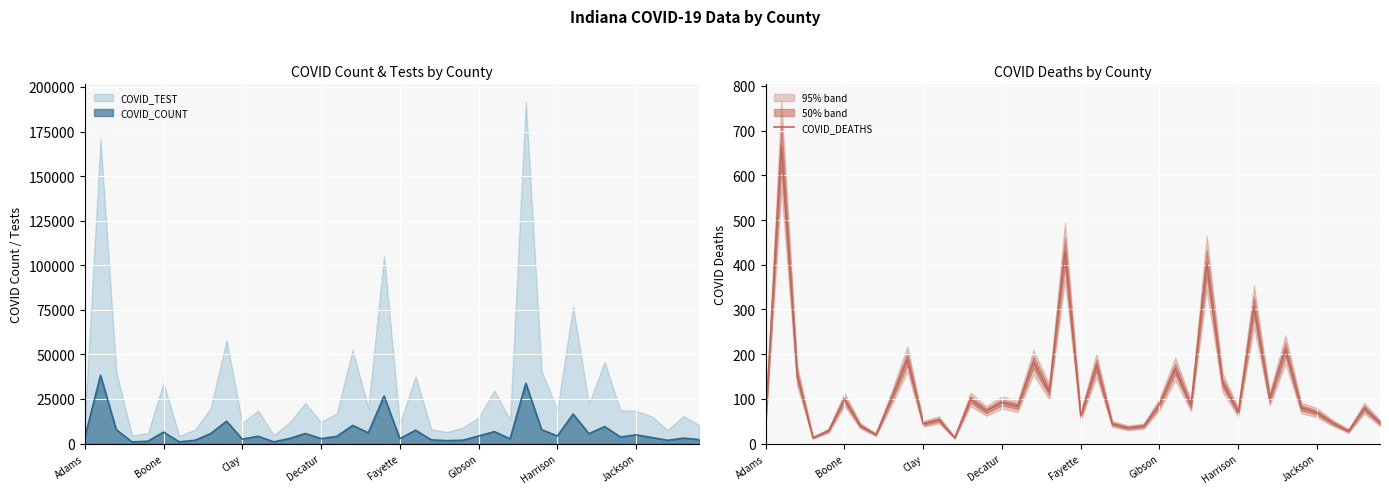

What is the approximate value at 17, to the nearest 50?

200